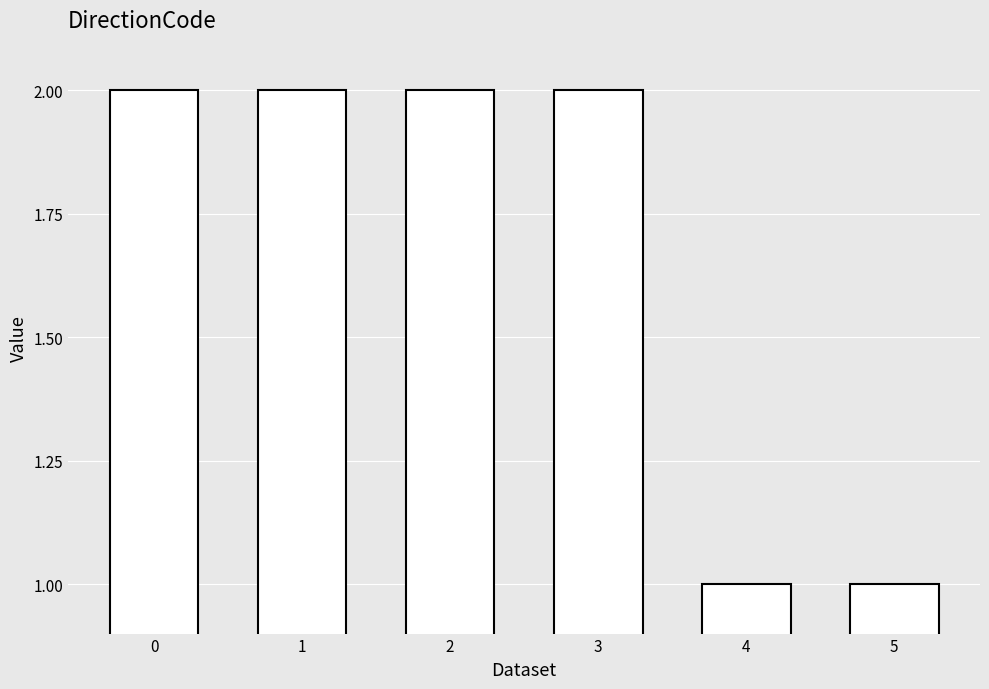

What is the sum of all values?

10